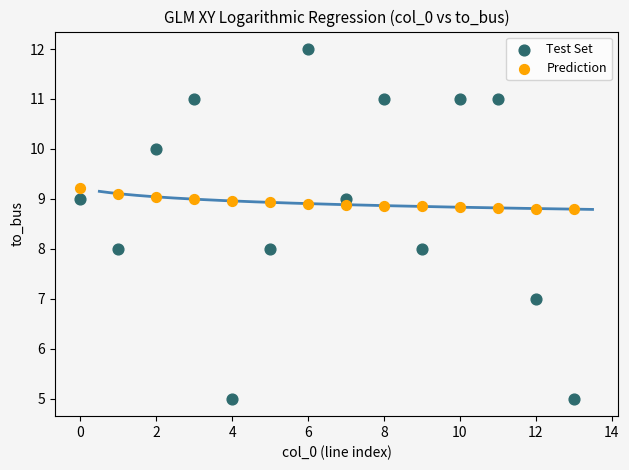

Across all data points, what is the range of Y values (max minus min)?

7.0